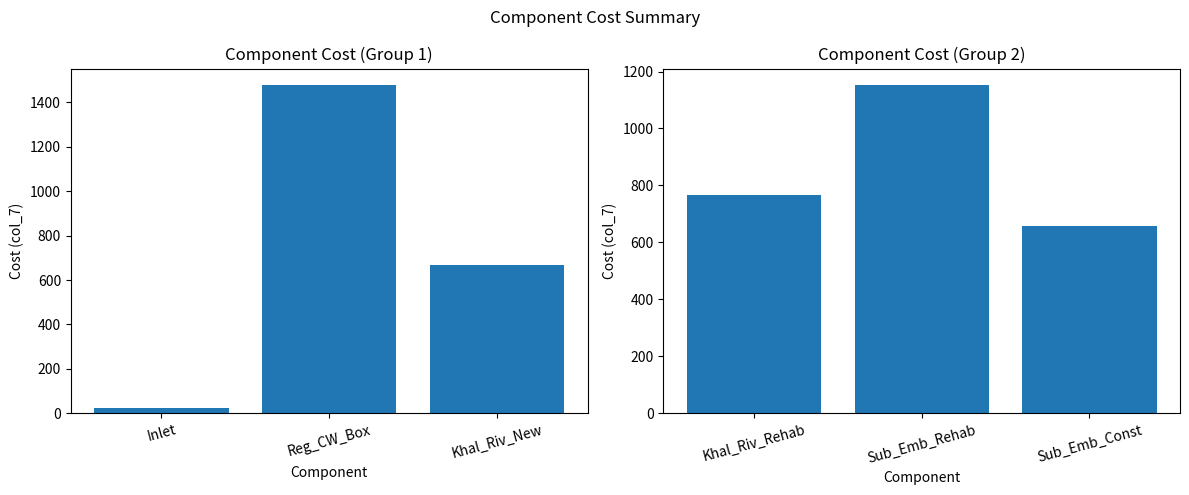

What position from the left is Khal_Riv_New?

3